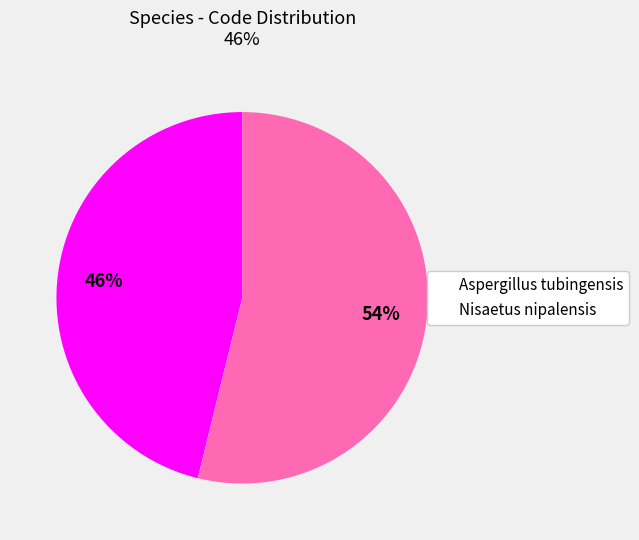

What is the ratio of the value at Aspergillus tubingensis to the value at Nisaetus nipalensis?

0.9